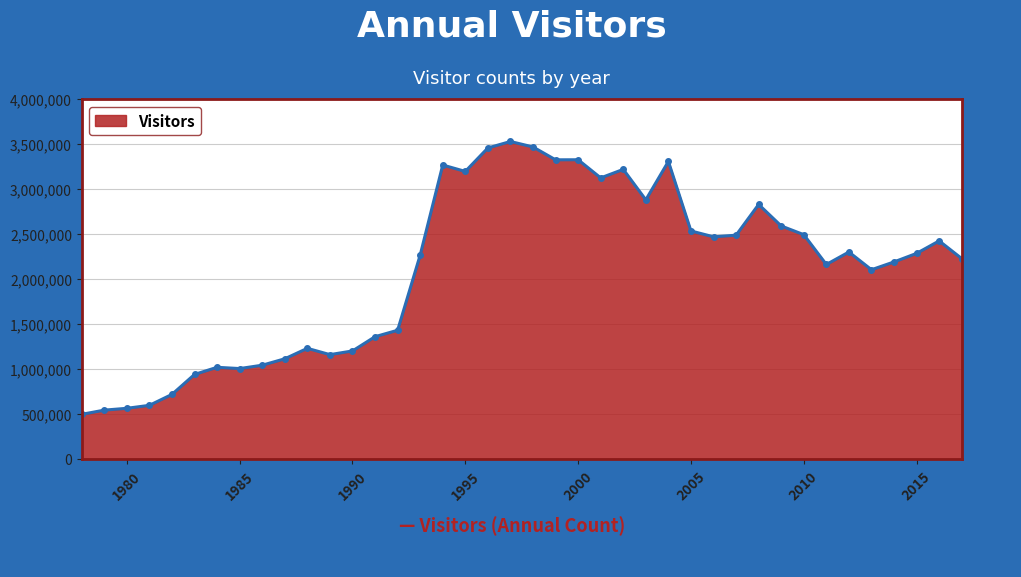

What is the greatest value displayed?

3527837